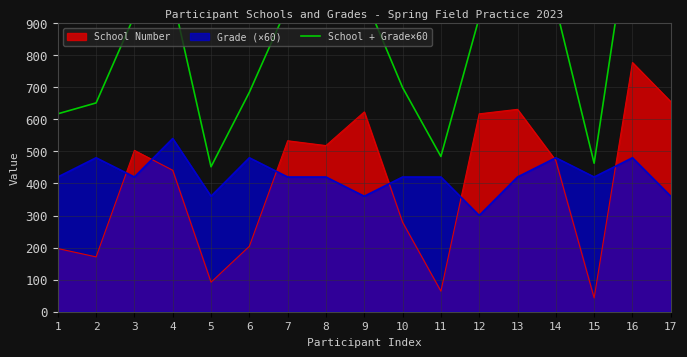

At which label does the data first exceed 923?

4